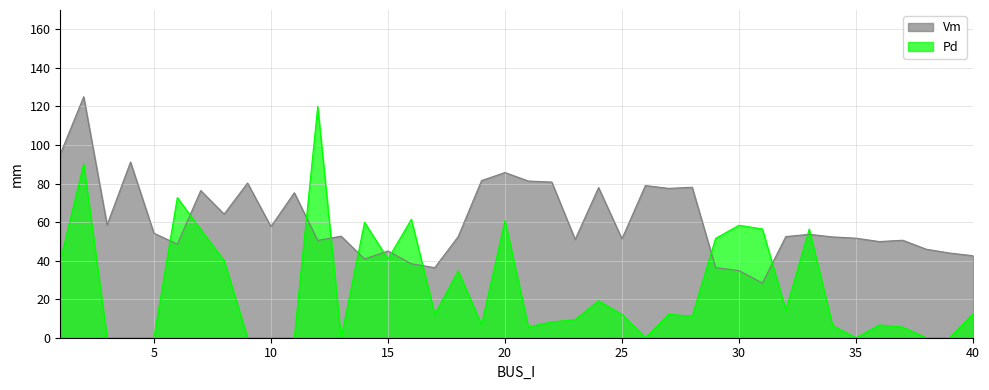

What is the lowest value of the Vm series?

28.3